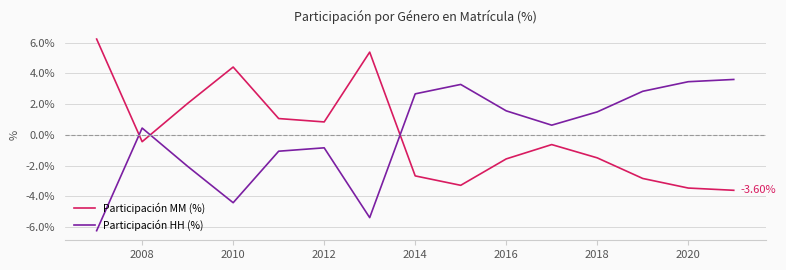

What is the difference between the maximum and minimum values in the Participación HH (%) series?

9.8